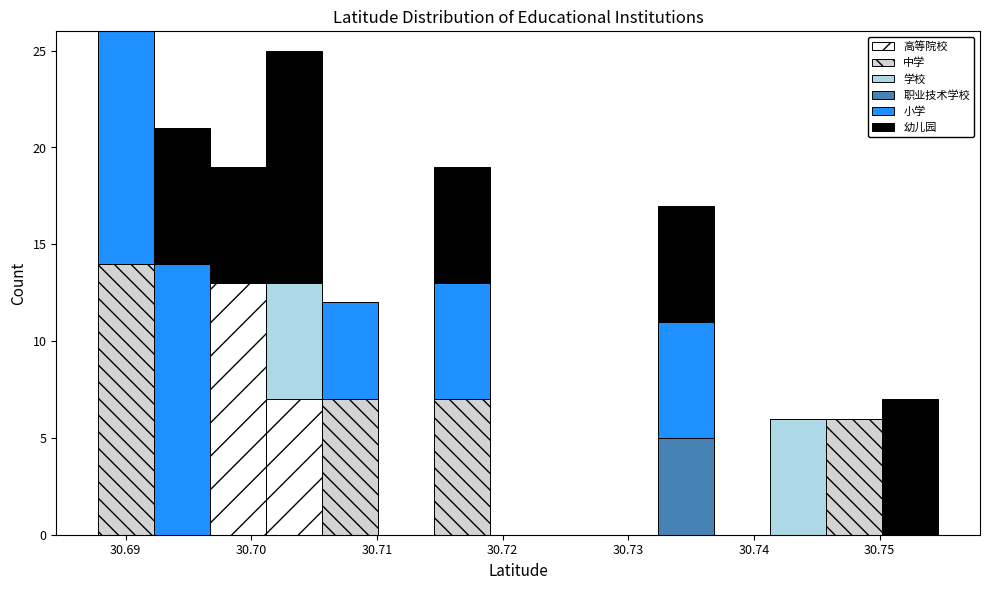

Reading left to right, list every stacked bar in this chart as the range it spans on the x-axis followed by its total height. Neither the bar edges nor the heights are printed on the chart, so give them approximately, as read against the axes.

30.688 to 30.692: 26
30.692 to 30.697: 21
30.697 to 30.701: 19
30.701 to 30.706: 25
30.706 to 30.710: 12
30.710 to 30.715: 0
30.715 to 30.719: 19
30.719 to 30.723: 0
30.723 to 30.728: 0
30.728 to 30.732: 0
30.732 to 30.737: 17
30.737 to 30.741: 0
30.741 to 30.746: 6
30.746 to 30.750: 6
30.750 to 30.755: 7